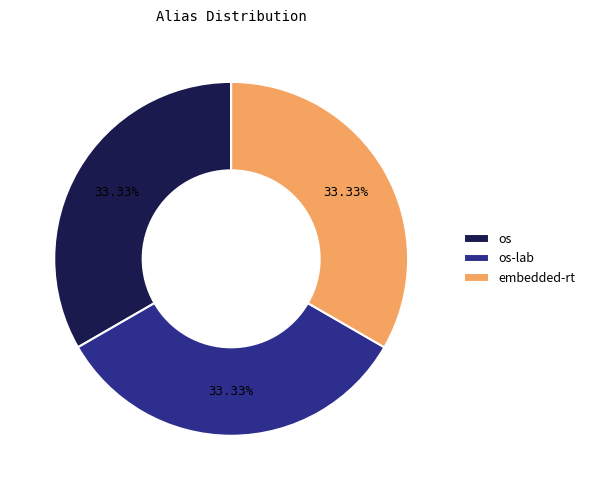

The embedded-rt slice represents 33% of the pie. True or false?

True